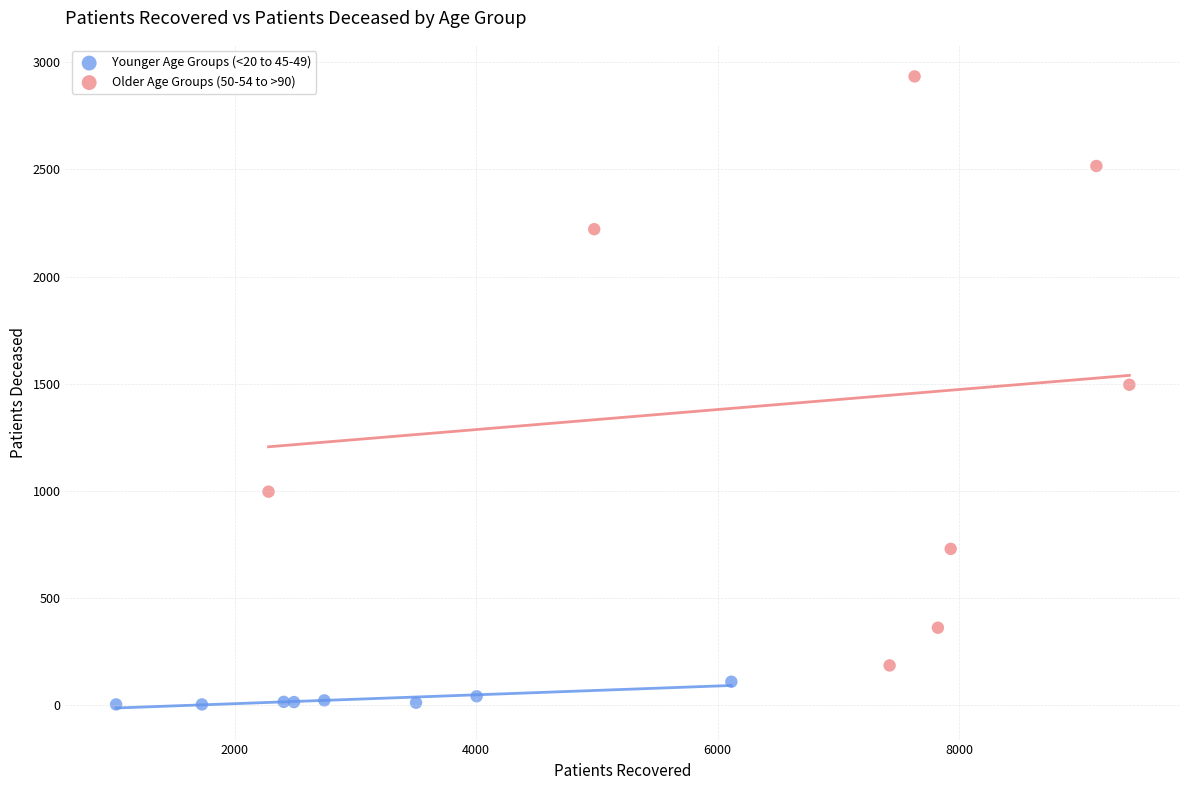

Which series contains the highest Y value?

Older Age Groups (50-54 to >90)